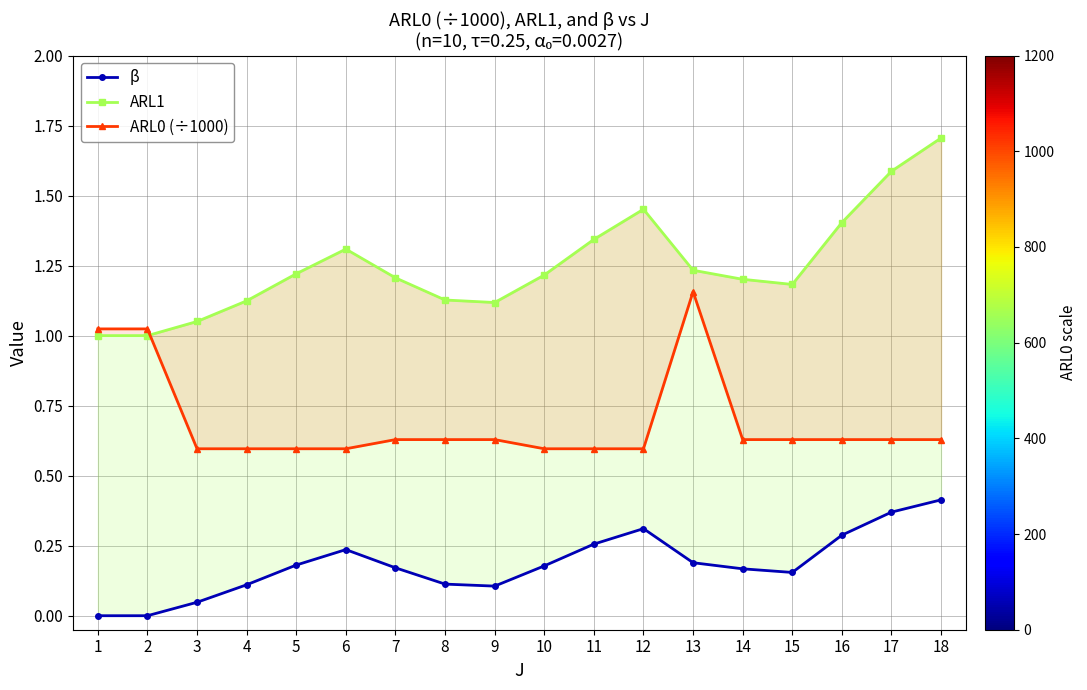

At which label is ARL0 (÷1000) closest to 0?

3